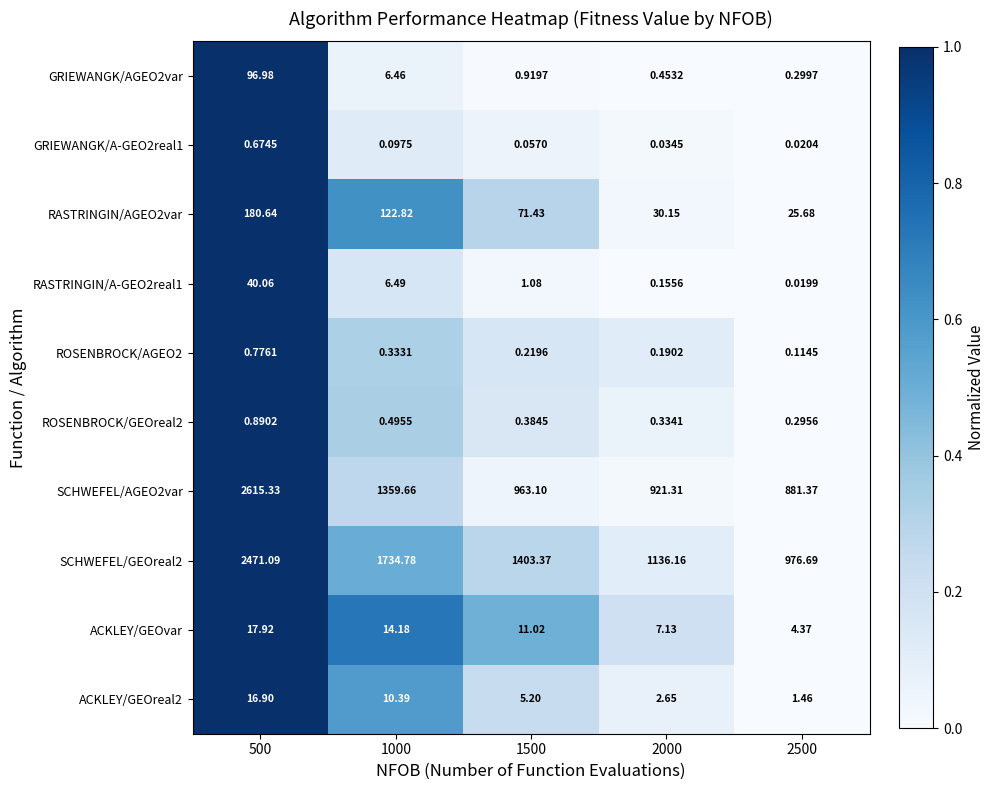

Is the value of GRIEWANGK/AGEO2var at 500 greater than the value of RASTRINGIN/A-GEO2real1 at 2500?

Yes